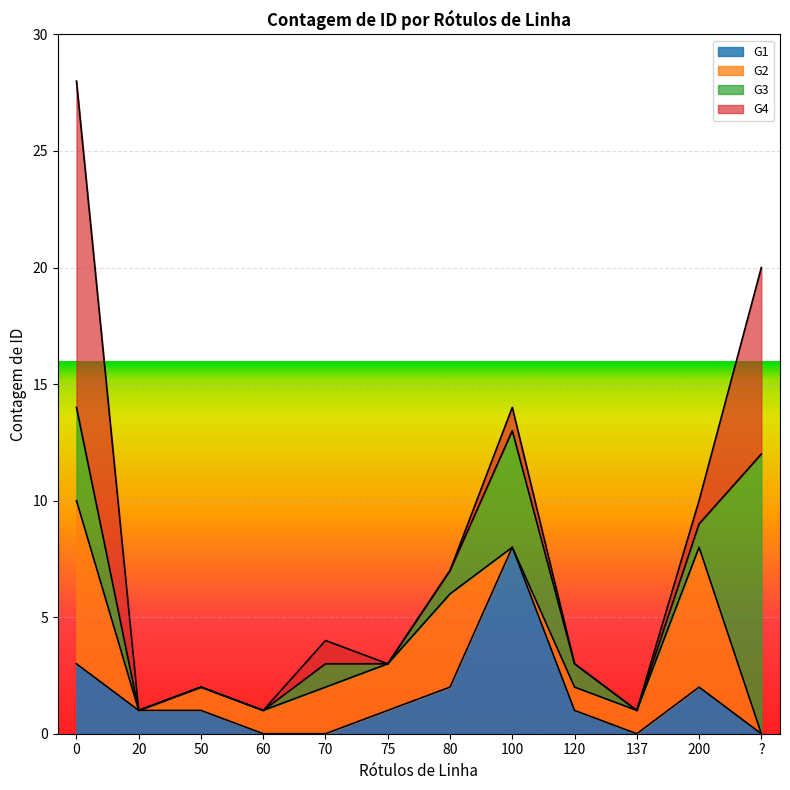

What are all the series names shown in the legend?

G1, G2, G3, G4